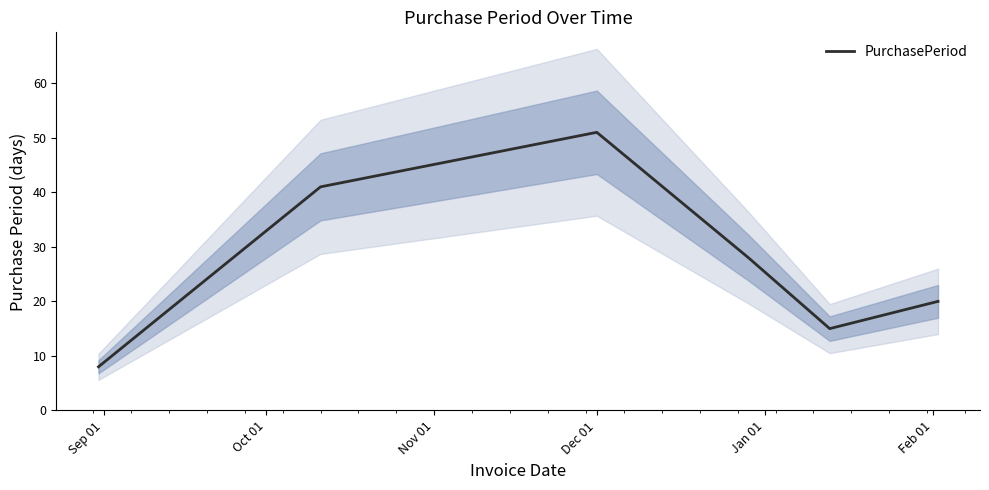

What is the highest value of the PurchasePeriod series?

51